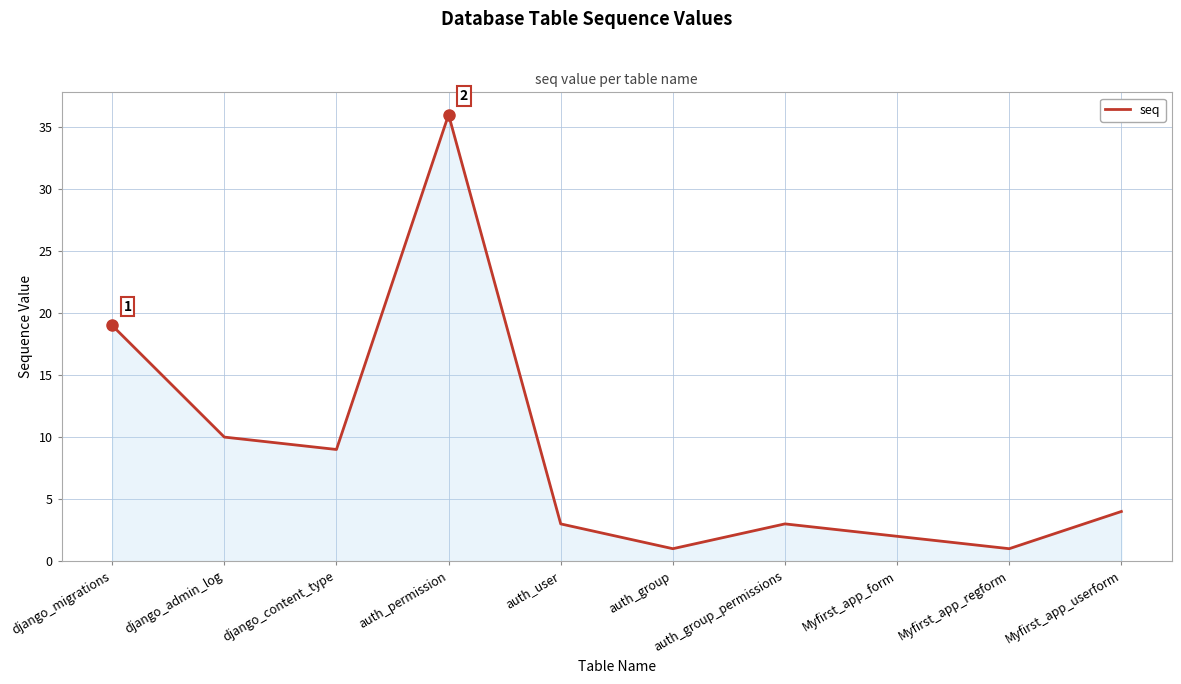

What is the difference between the values at django_admin_log and django_migrations?

9